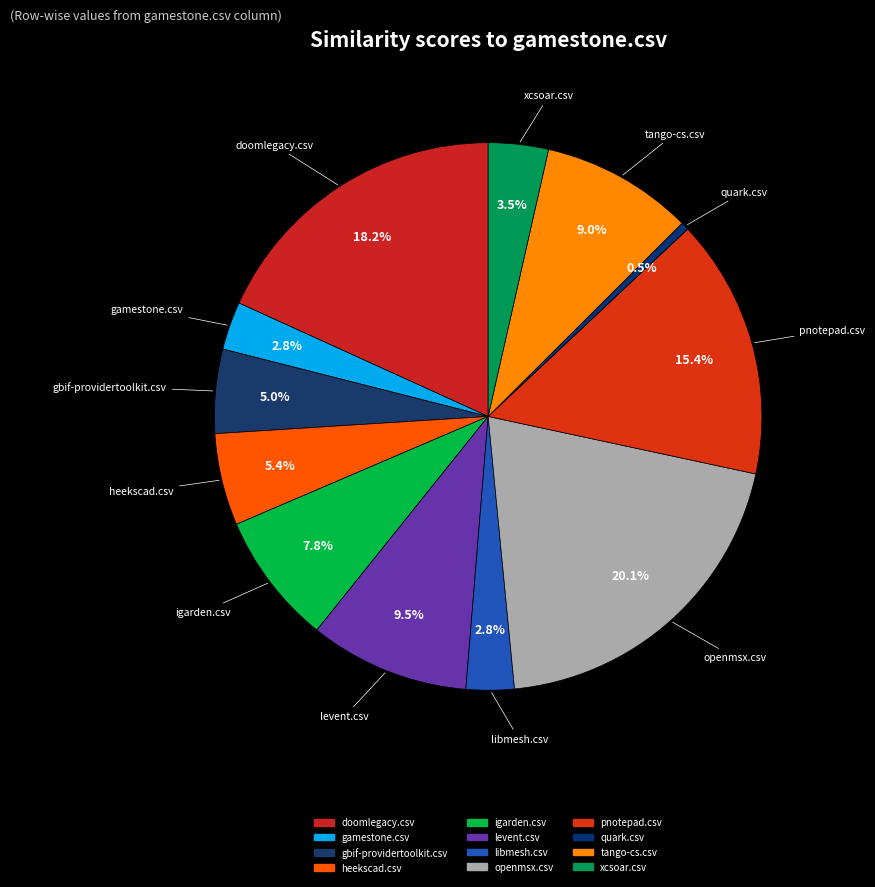

Which slice is the smallest?

quark.csv